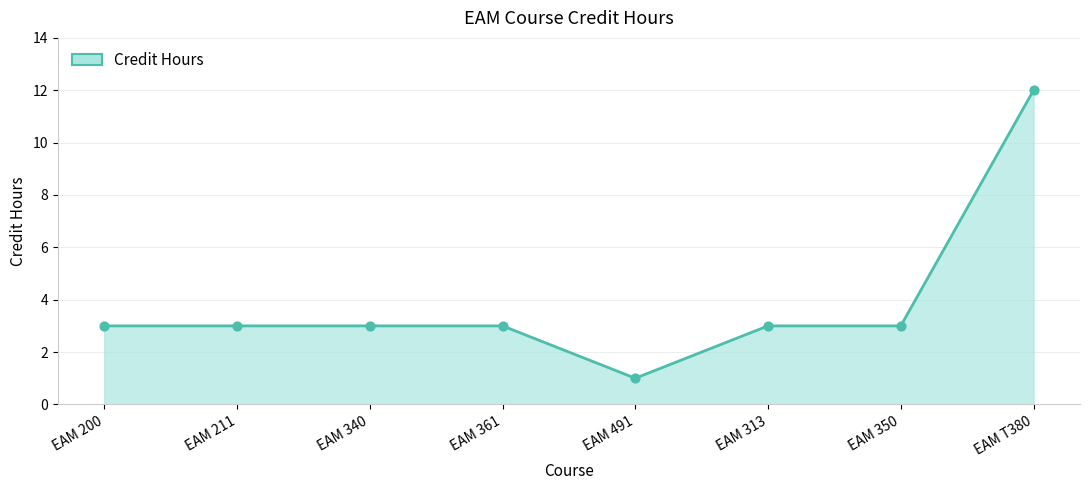

What is the ratio of the value at EAM 361 to the value at EAM 211?

1.0